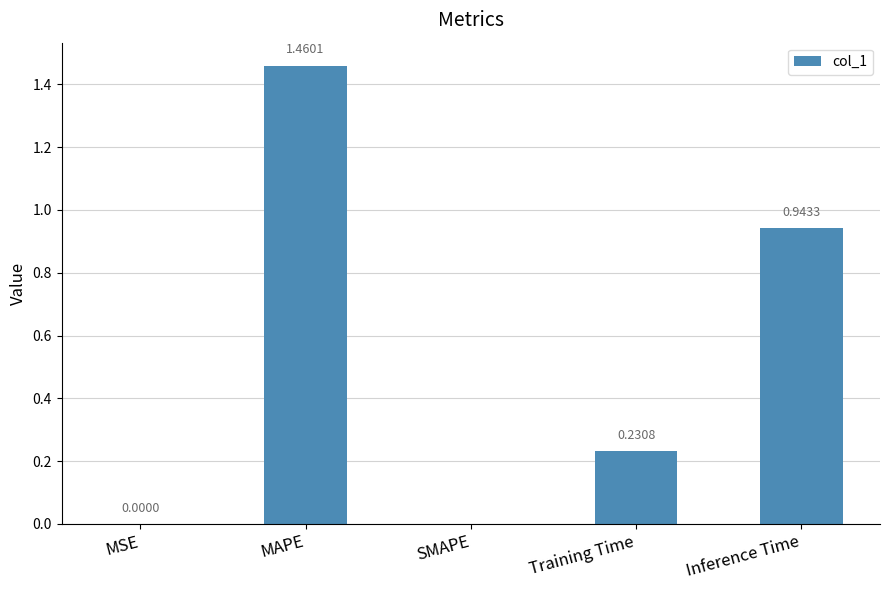

Count the number of values greater than 0.

4